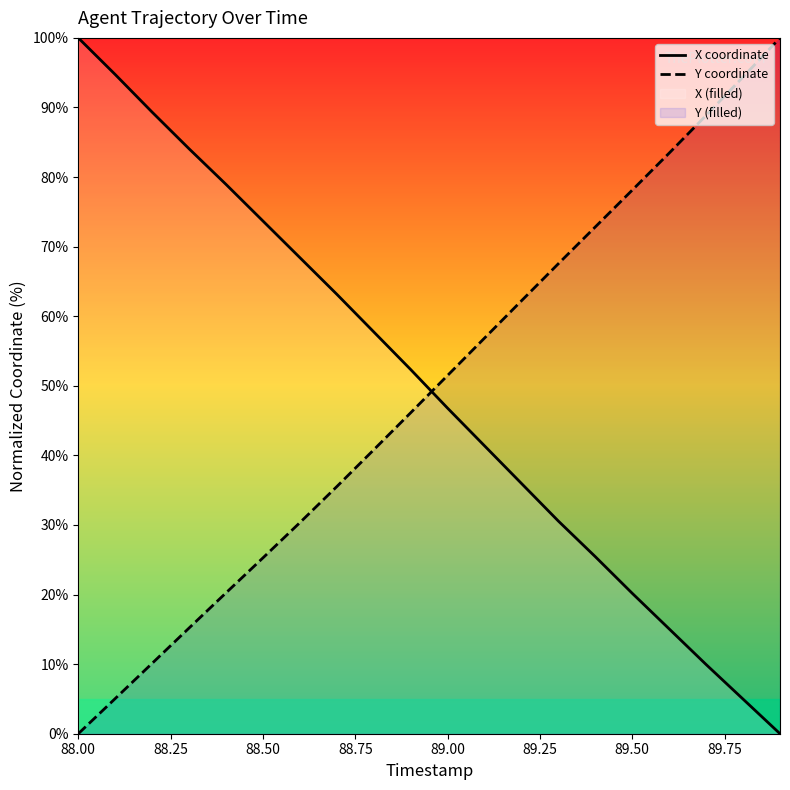

True or false: X coordinate has more than 1 interior local peaks.

False